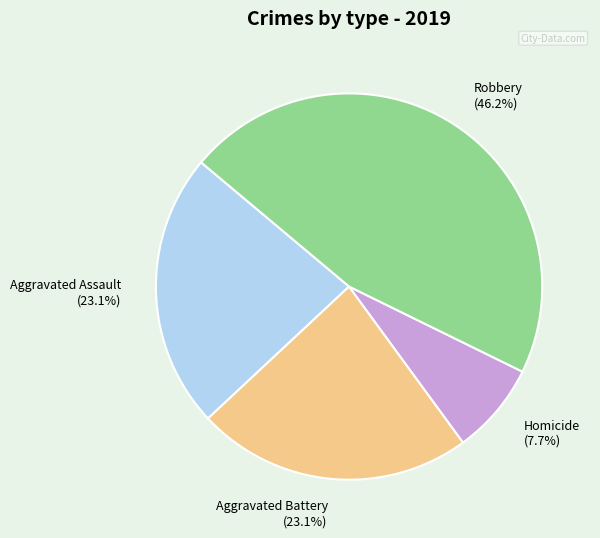

How many slices are in this pie chart?

4